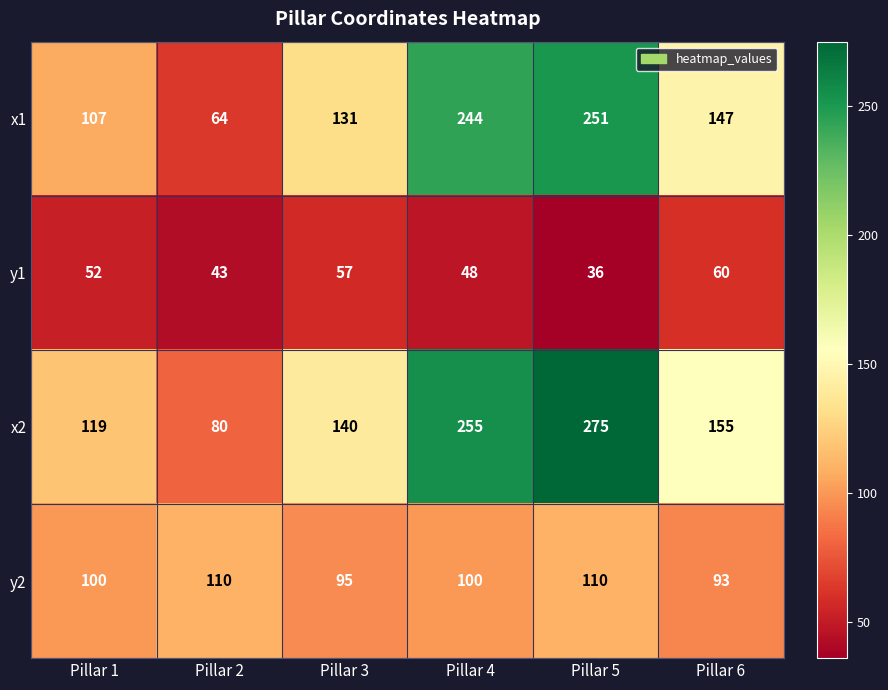

What is the difference between the x1 values at Pillar 4 and Pillar 1?

137